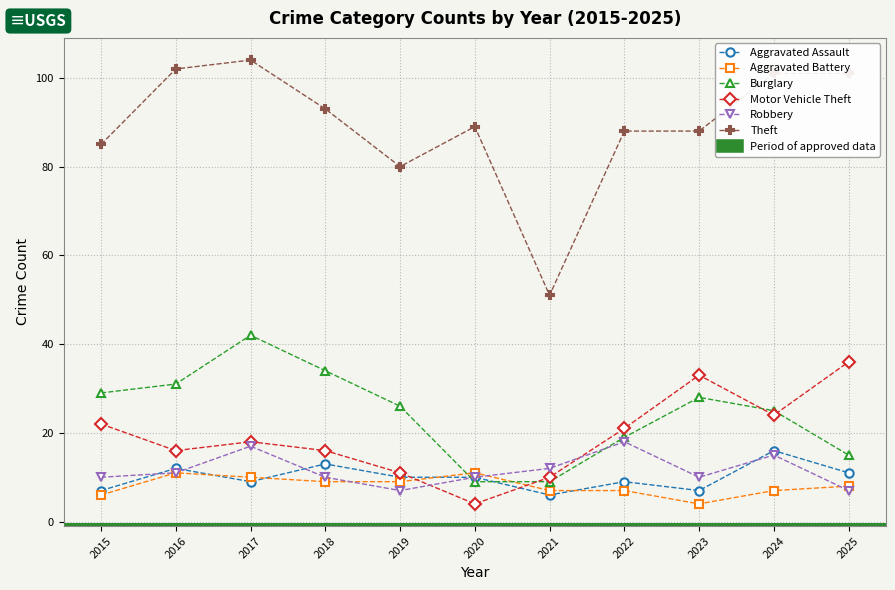

Where is the first local maximum for Burglary?

2017